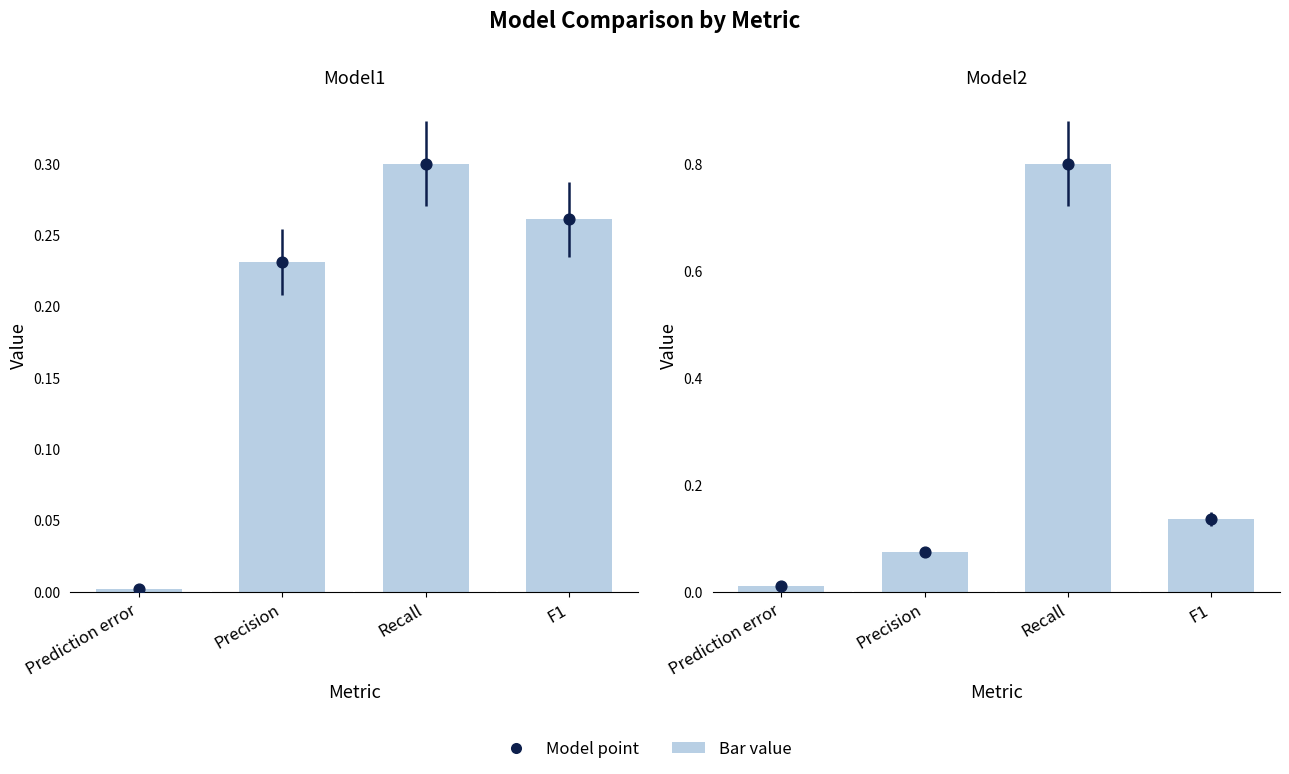

At how many categories does at least one series exceed 0?

4